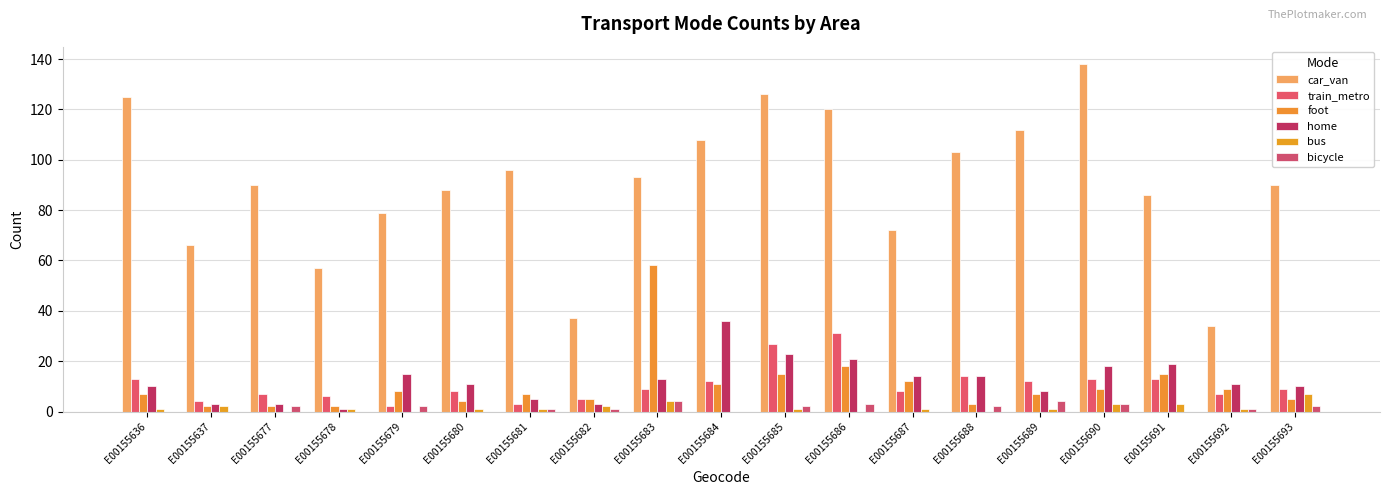

Is it true that foot equals 12 at E00155687?

True